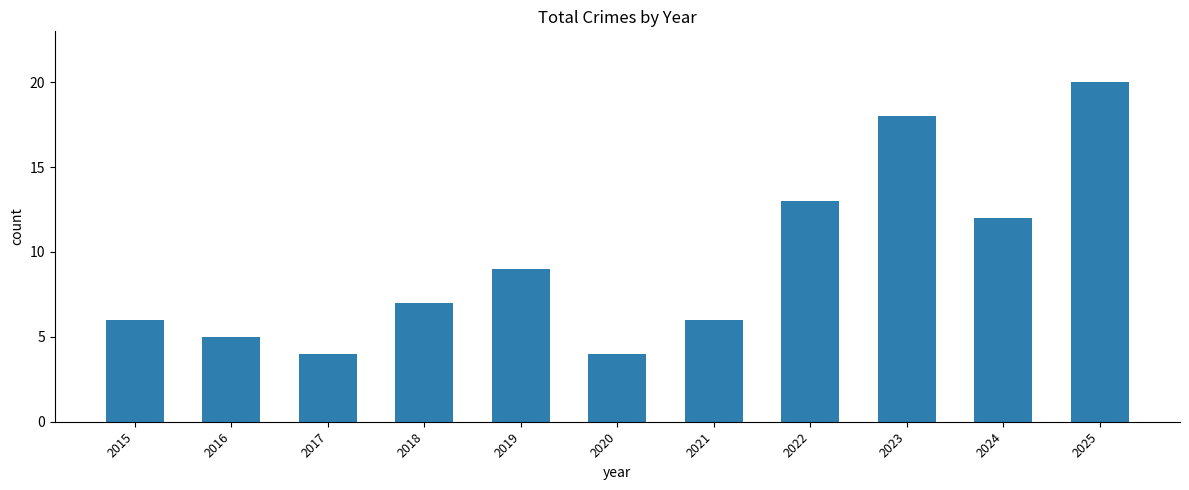

At which category does the chart reach its peak across all series?

2025